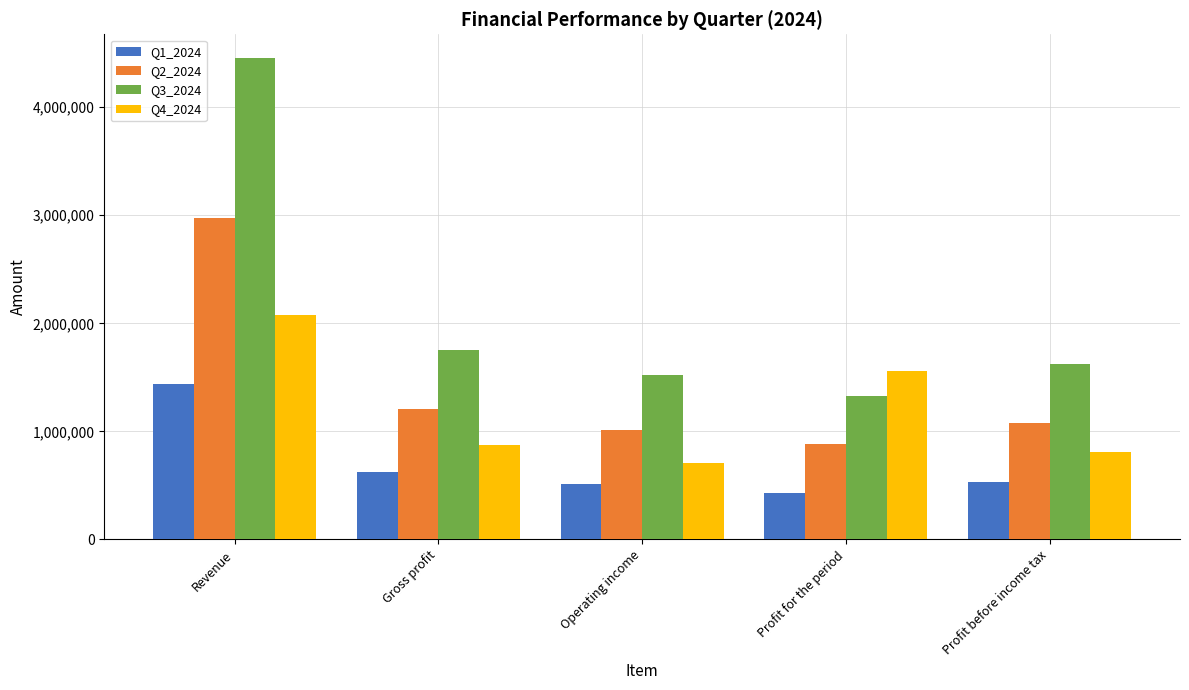

Rank the categories by Q2_2024 value from lowest to highest.

Profit for the period, Operating income, Profit before income tax, Gross profit, Revenue